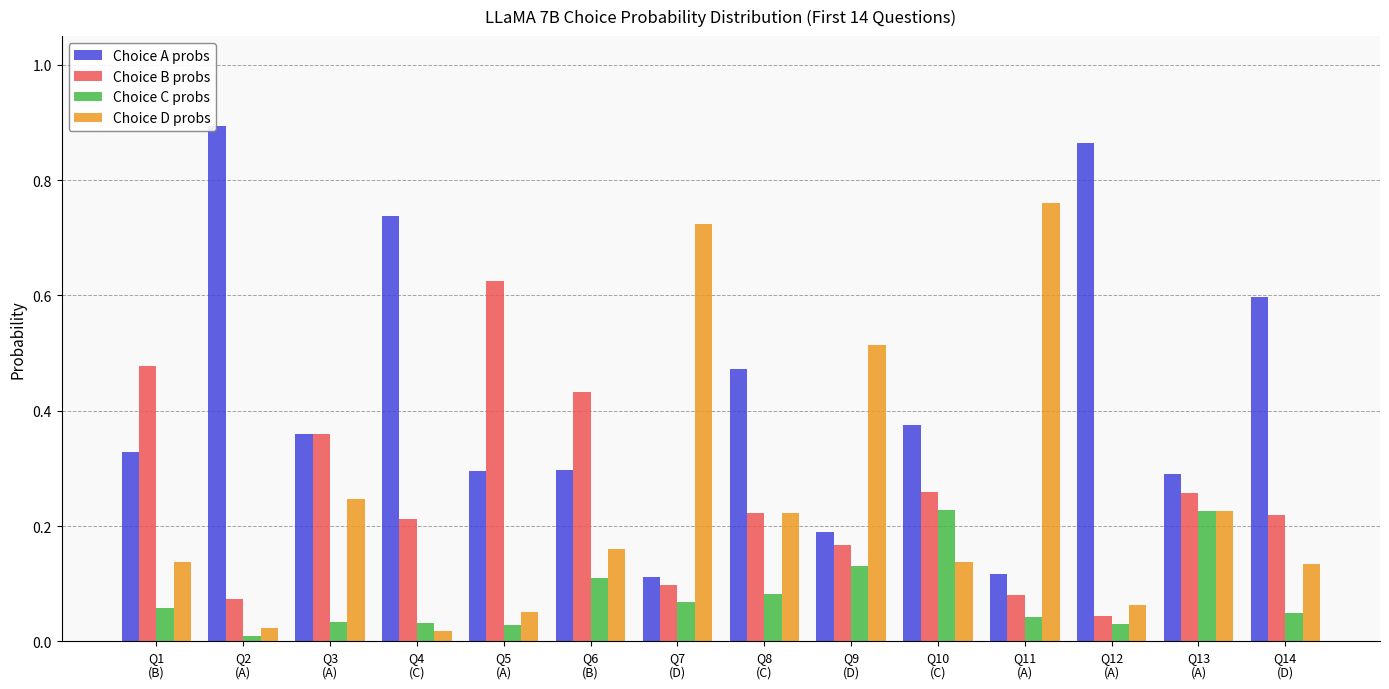

The Choice D probs series shows 0.1 at Q3
(A). True or false?

False